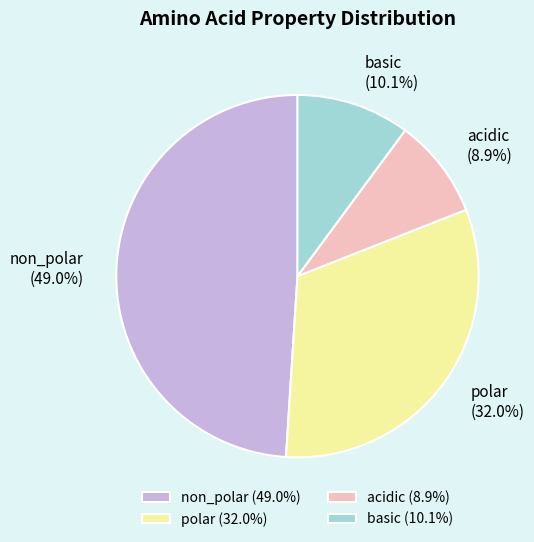

To the nearest percent, what is the average slice percentage?

25%